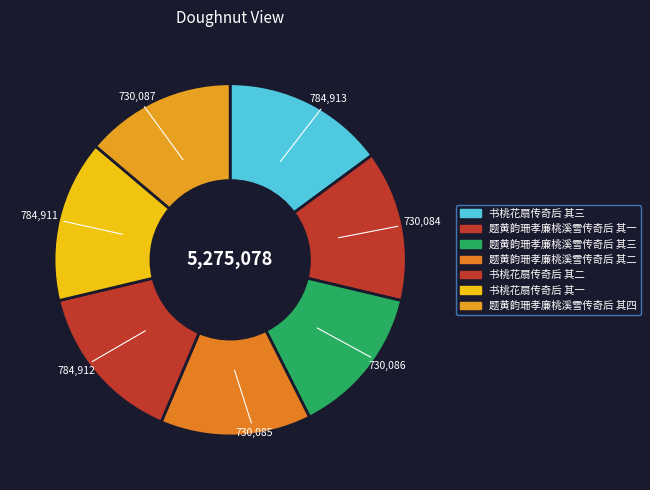

How many segments does this pie chart have?

7